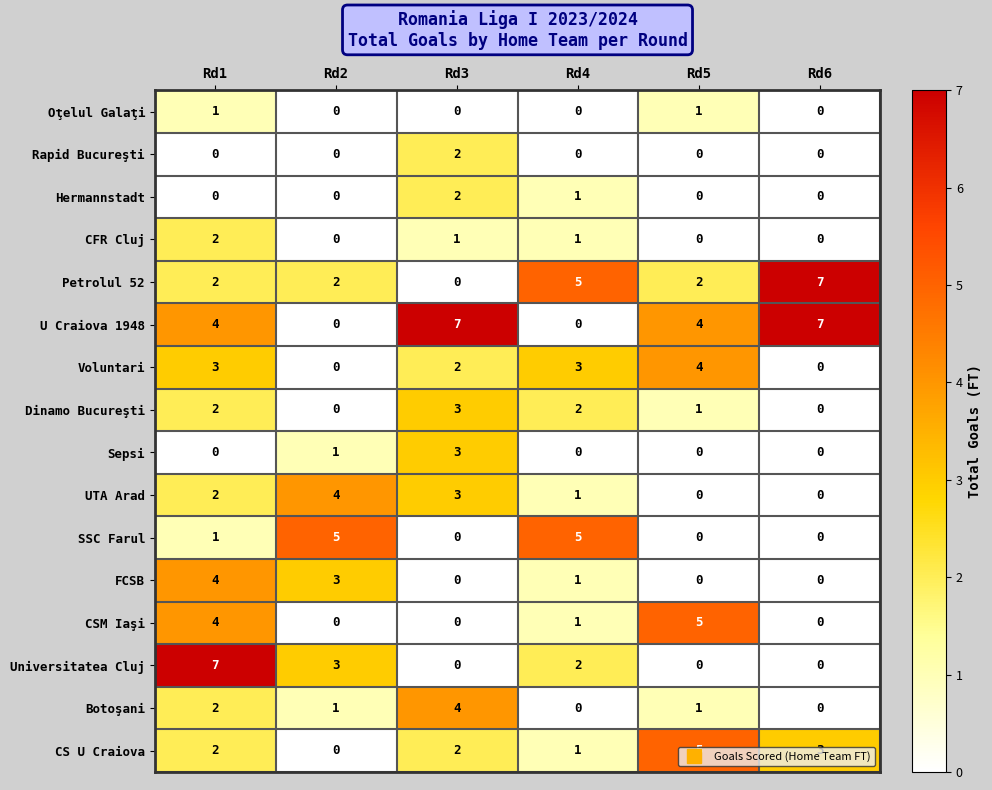

Is it true that Universitatea Cluj equals 2 at Rd1?

False